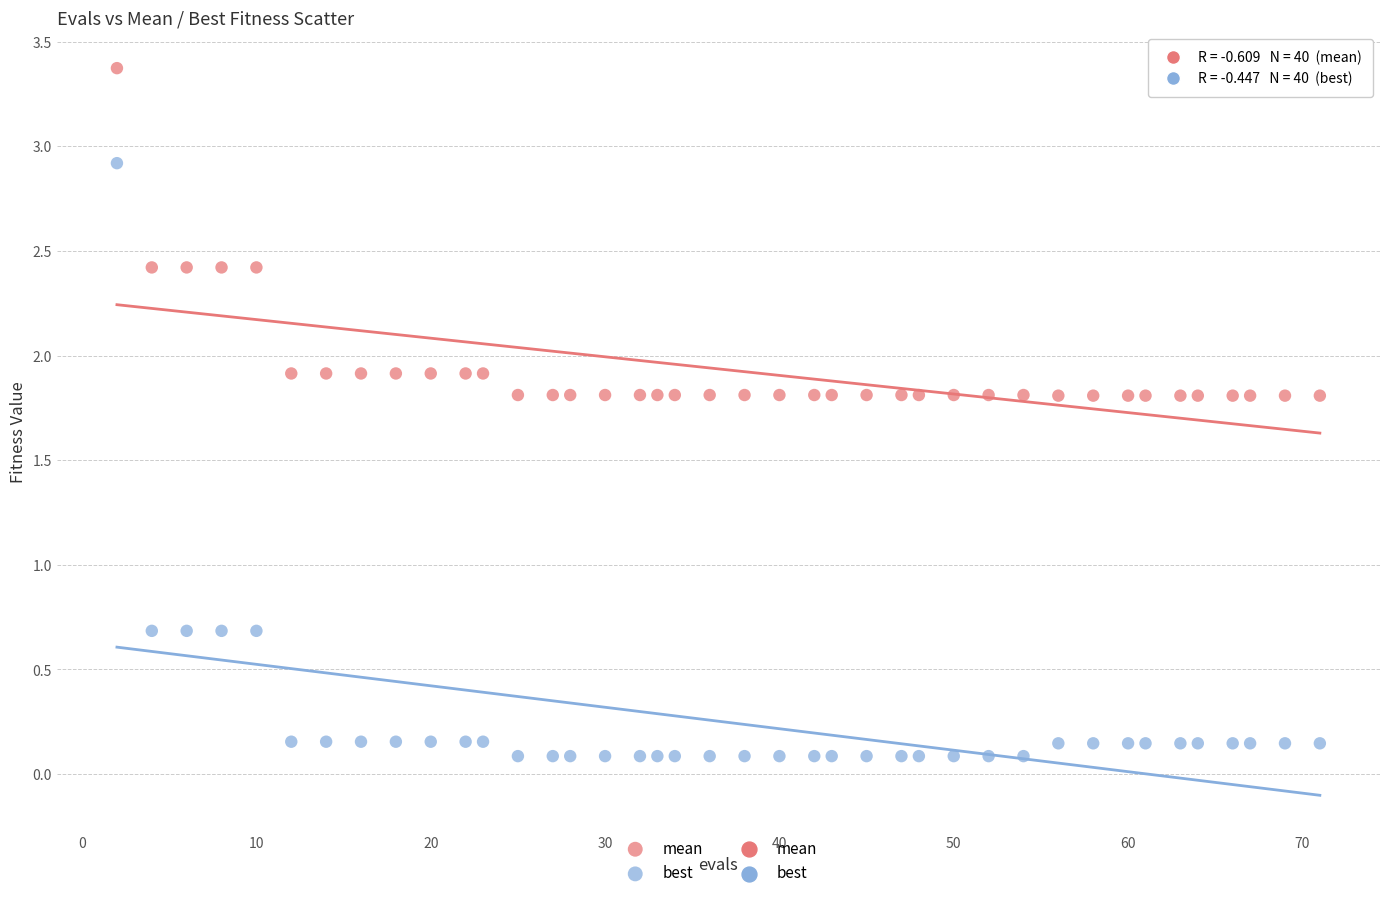

Which series has the widest spread of Y values?

best